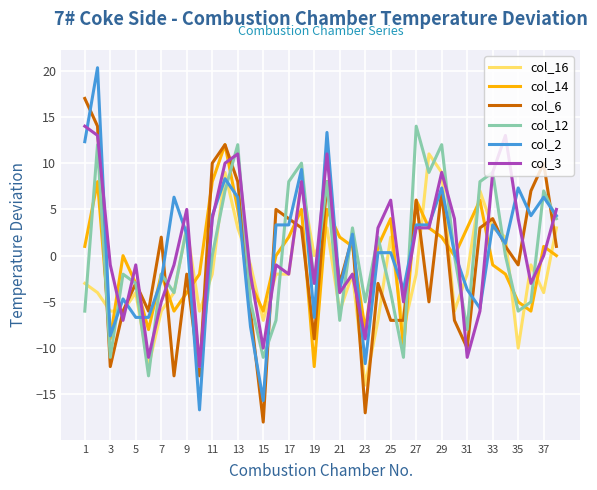

Which series has the widest spread of values?

col_2